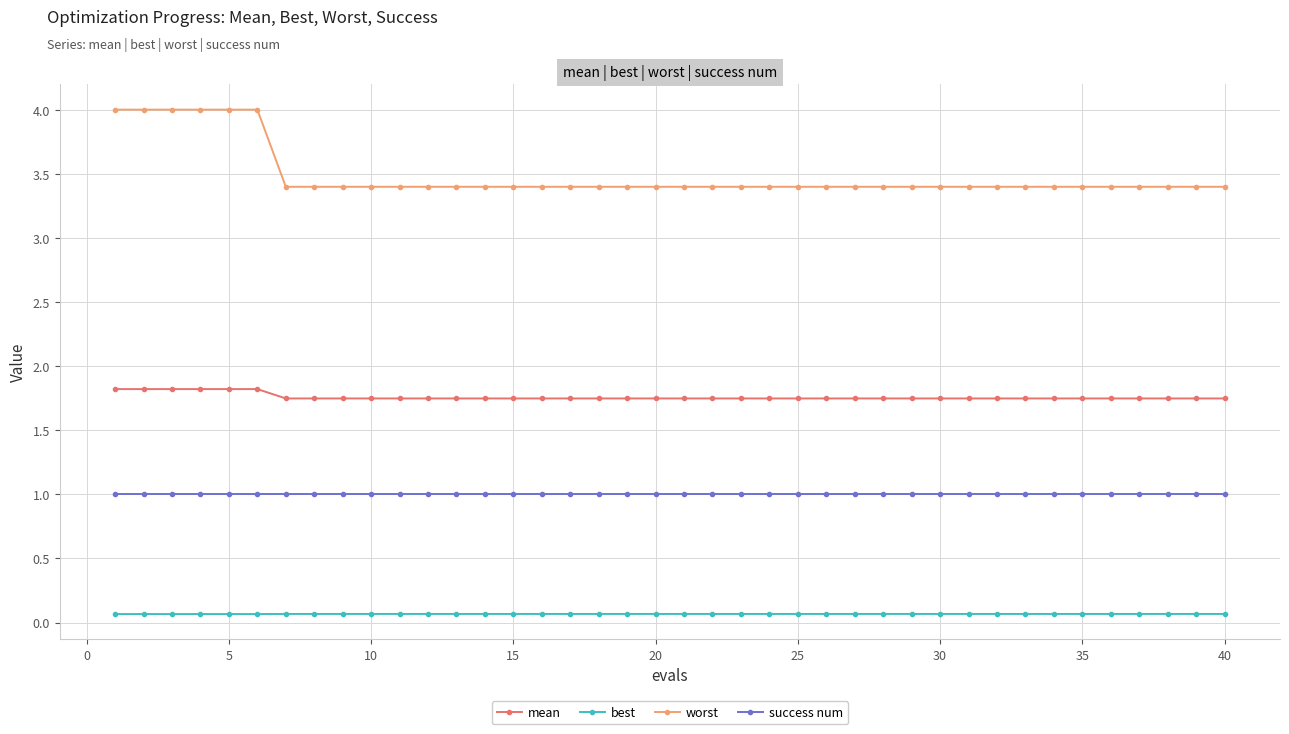

At how many categories does at least one series exceed 1?

40